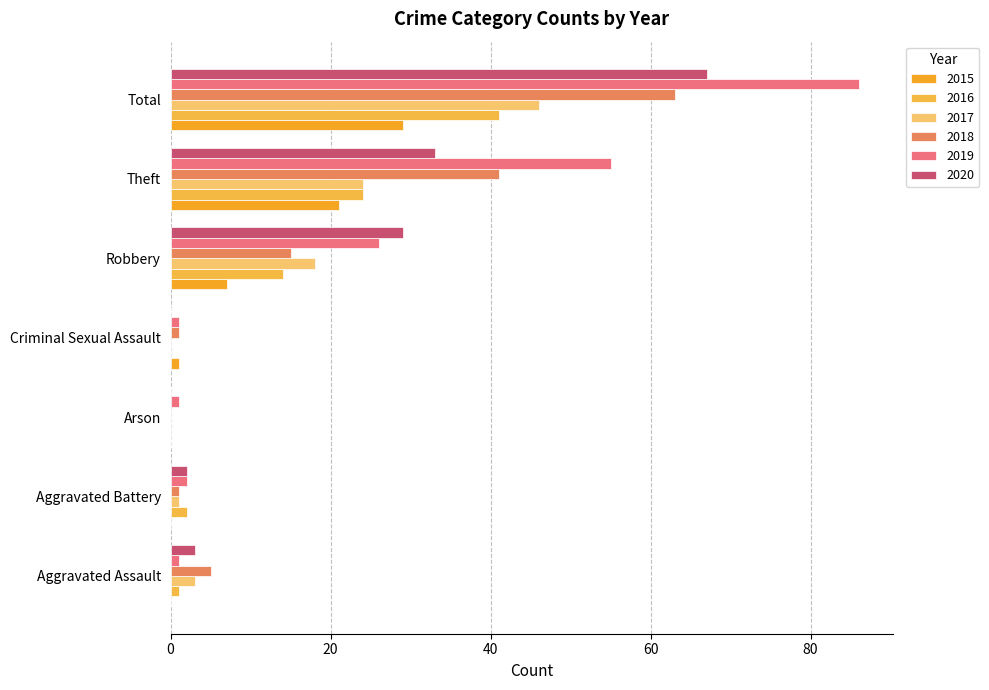

At which label does 2020 reach its peak?

Total